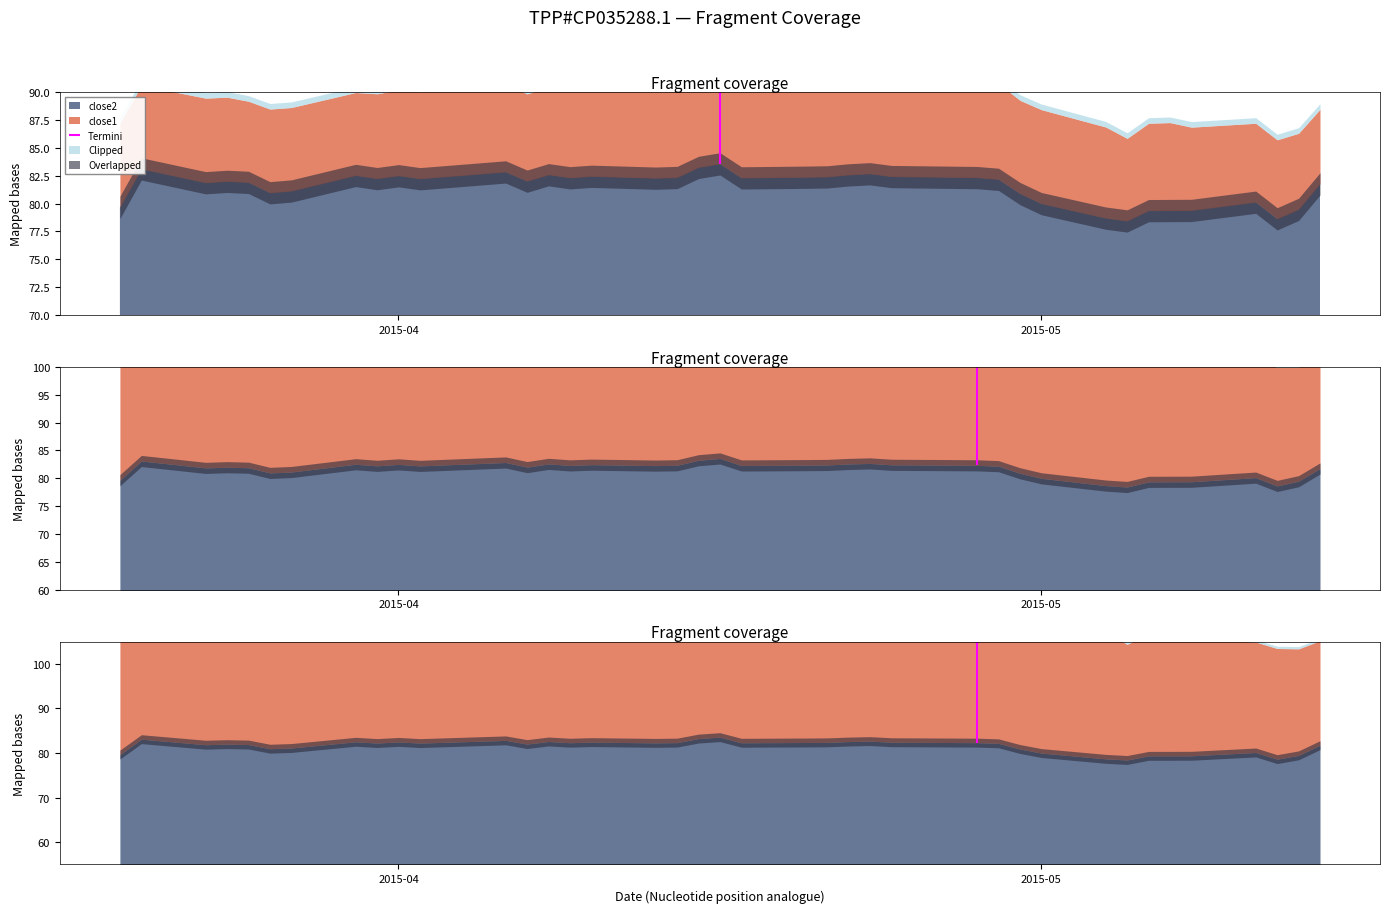

Does the chart have visible grid lines?

No